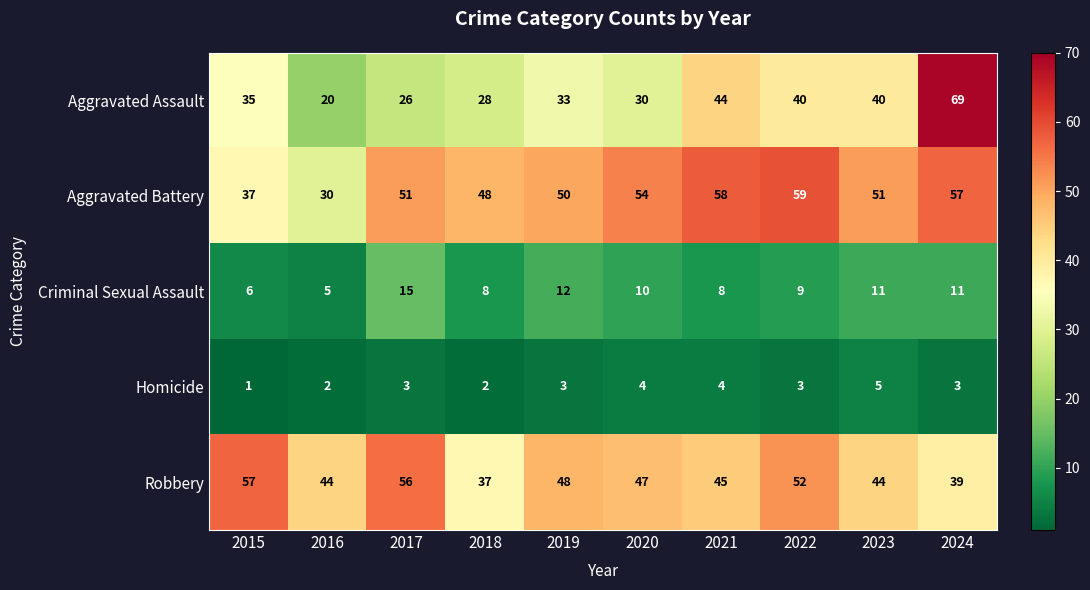

Which series has the widest spread of values?

Aggravated Assault